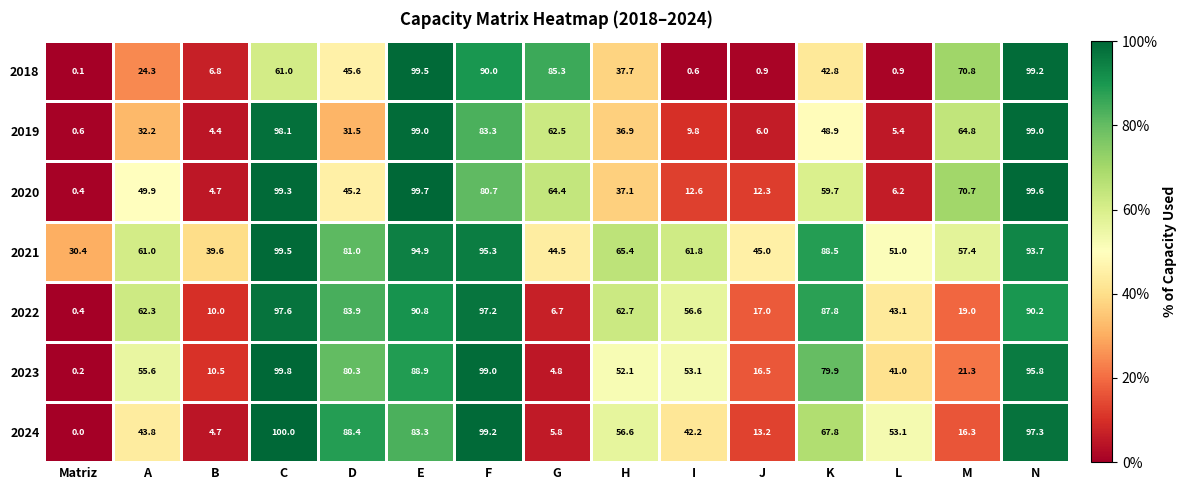

What is the total value across all series at F?

644.7